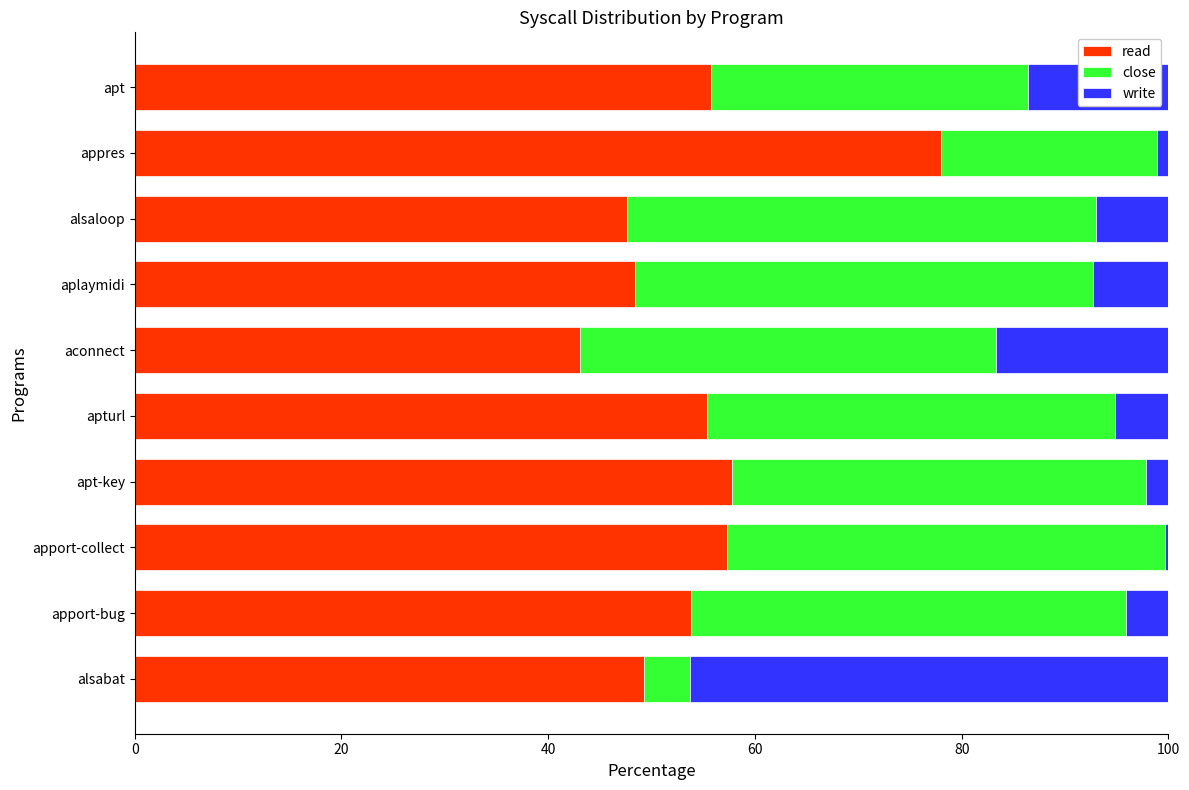

What is the total value across all series at apt?

100.0